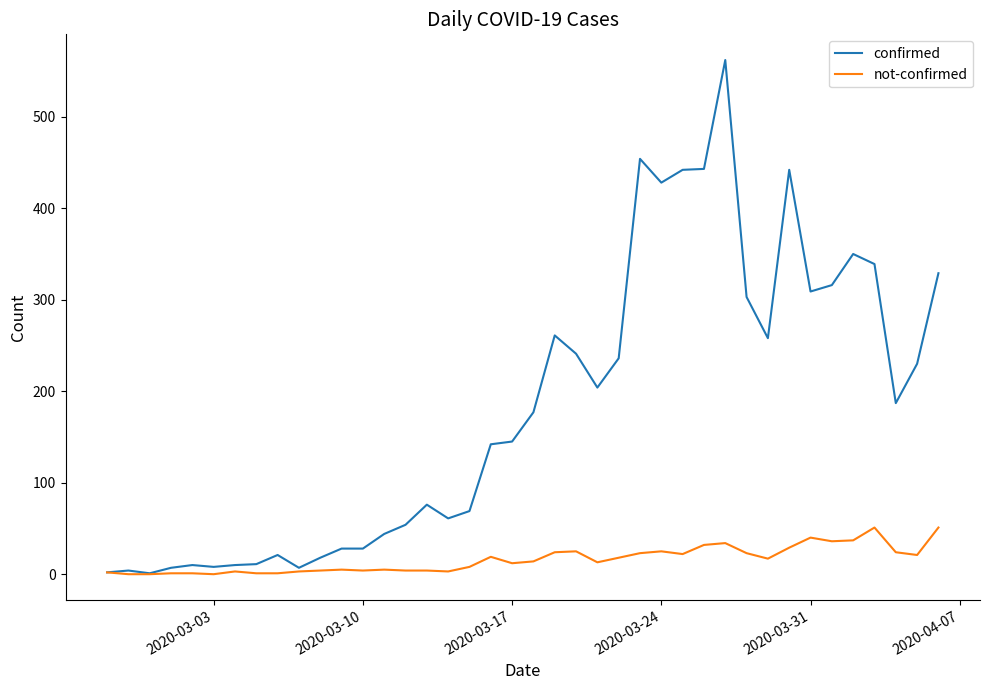

Rank the series by their maximum value, from highest to lowest.

confirmed, not-confirmed